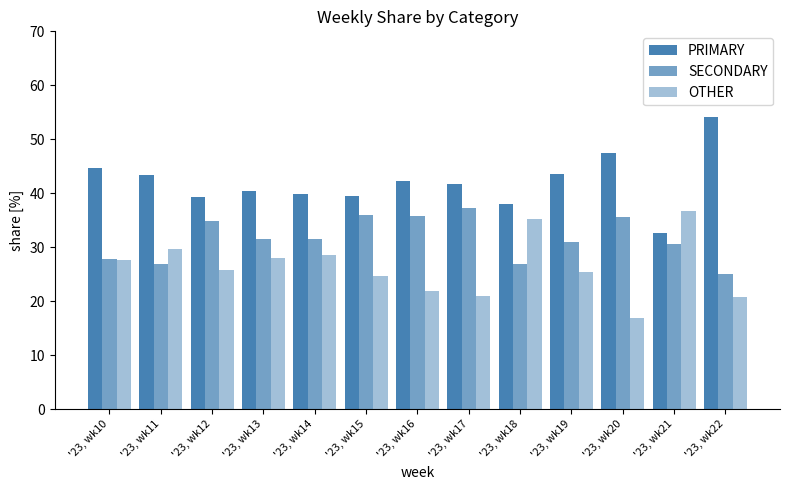

How many groups of bars are there?

13